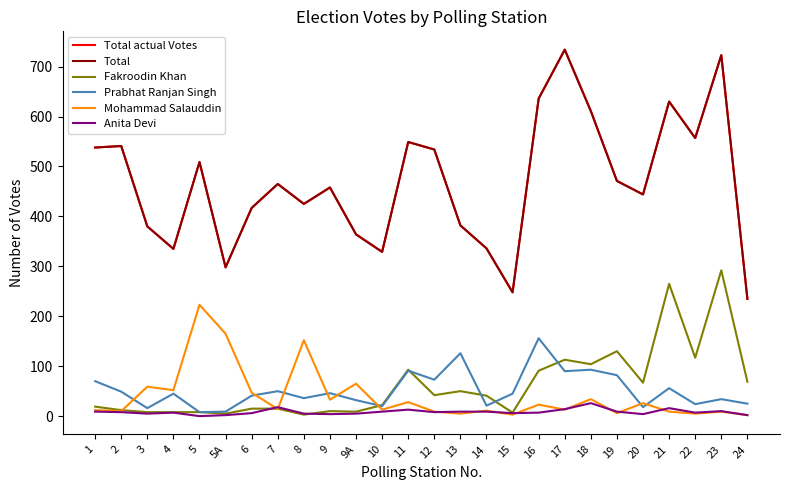

List the labels in order of Prabhat Ranjan Singh value, smallest first.

5, 5A, 3, 20, 10, 14, 22, 24, 9A, 23, 8, 6, 4, 15, 9, 2, 7, 21, 1, 12, 19, 17, 11, 18, 13, 16